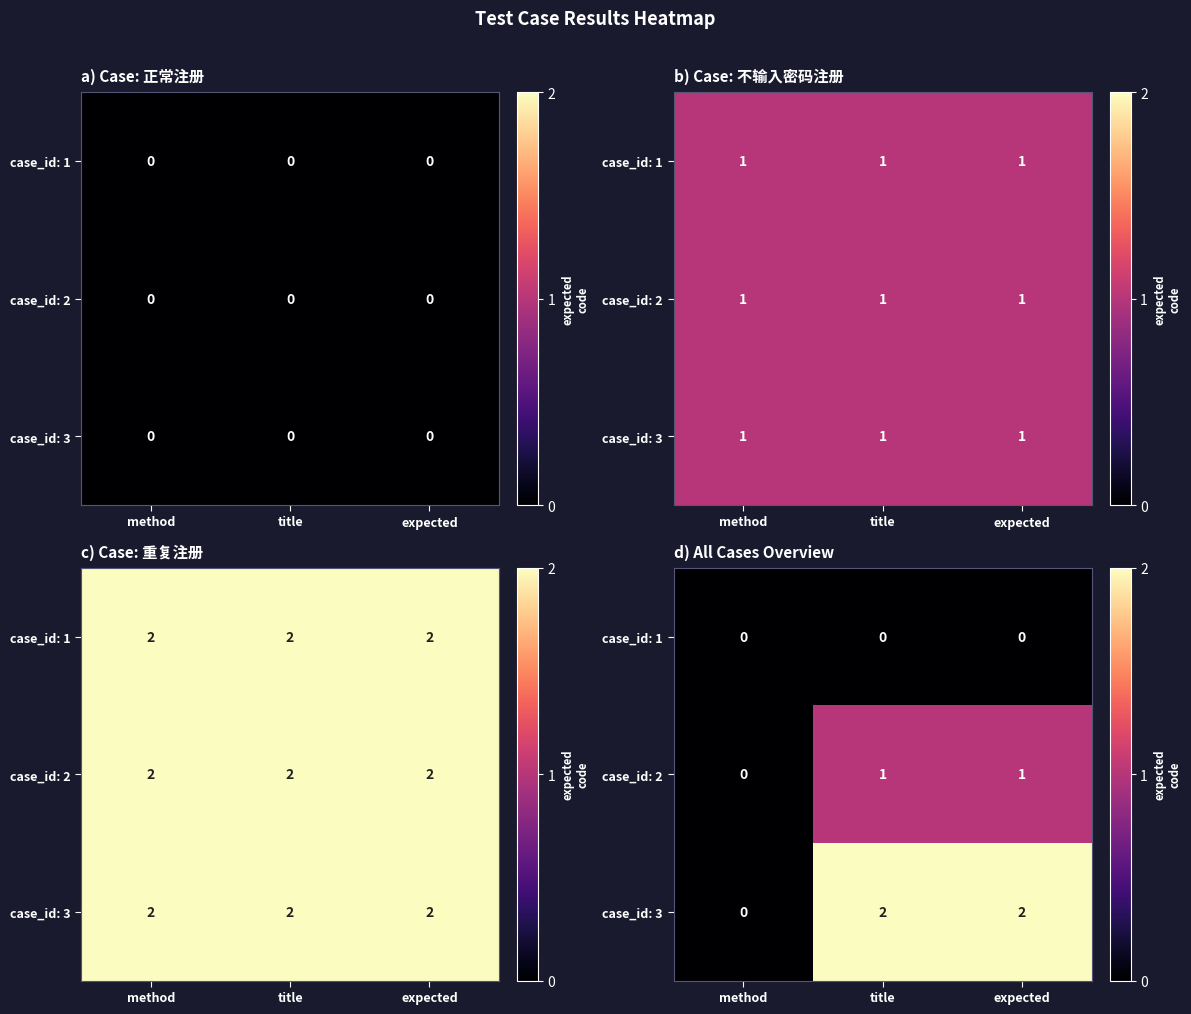

Rank the categories by case_id: 1 value from highest to lowest.

method, title, expected